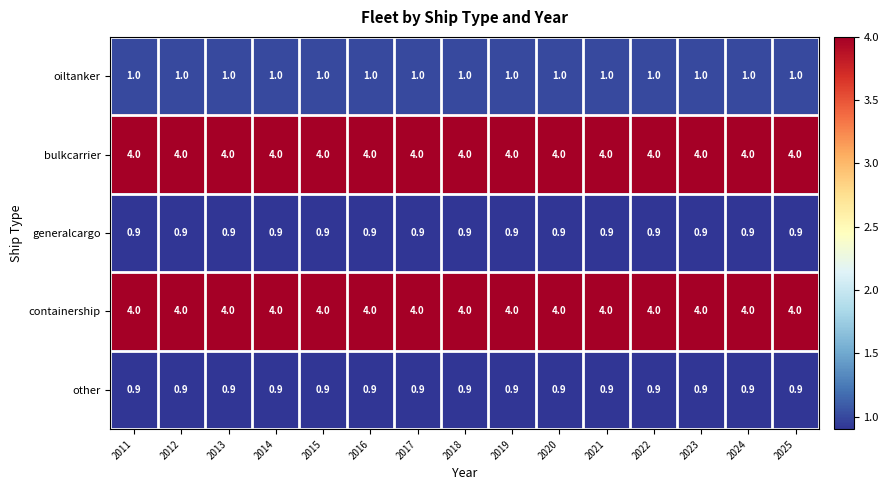

At how many categories does at least one series exceed 3?

15